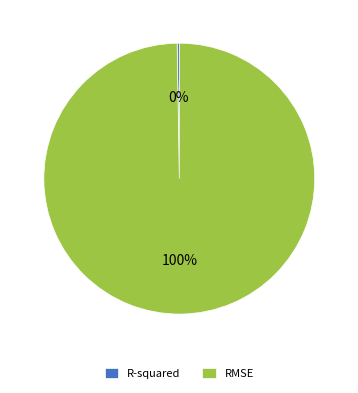

To the nearest percent, what is the average slice percentage?

50%